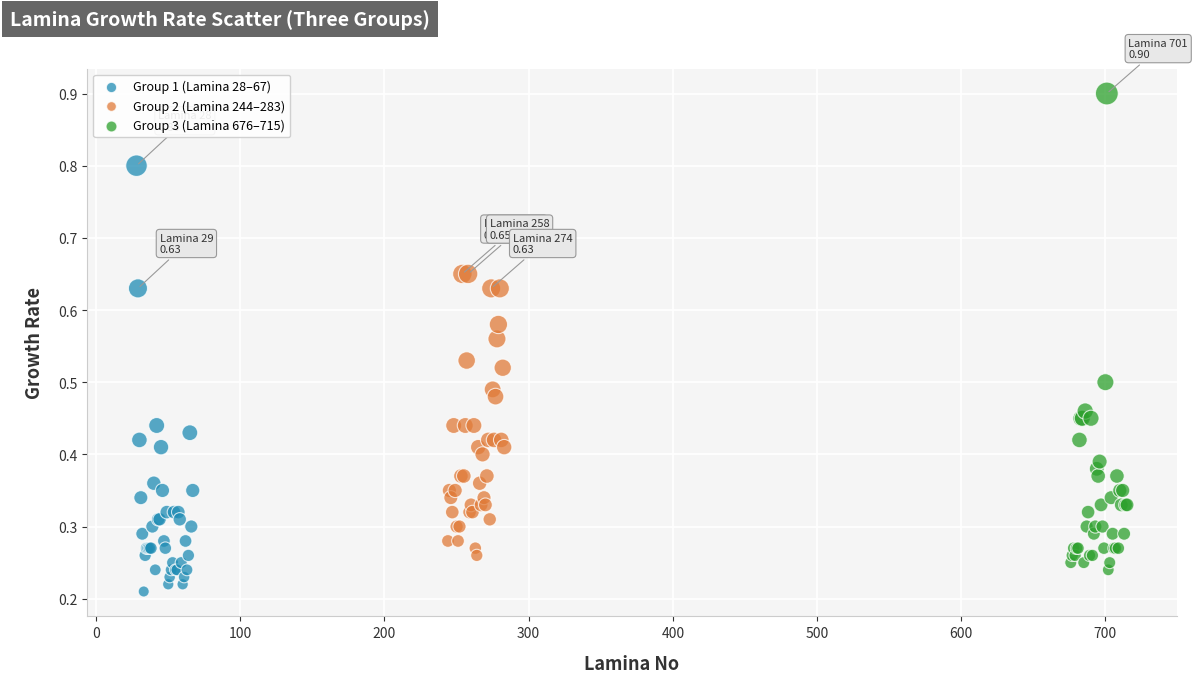

Which series contains the highest Y value?

Group 3 (Lamina 676–715)